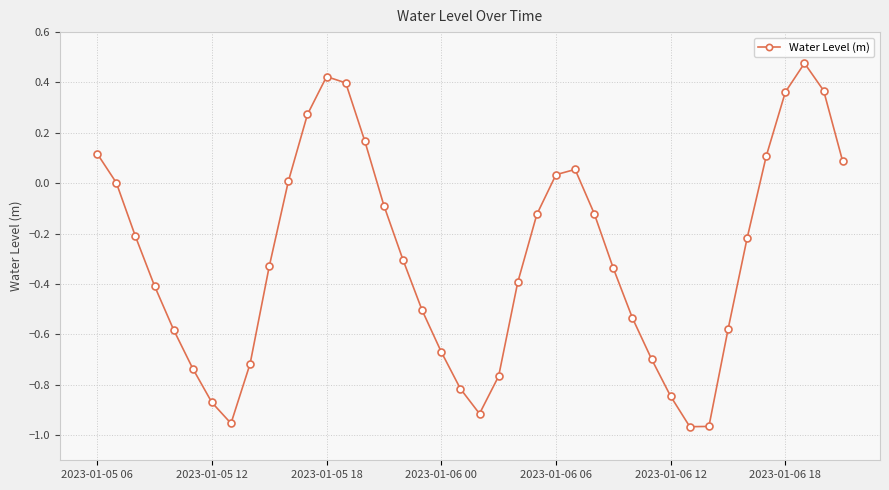

What is the sum of all values?

-11.8